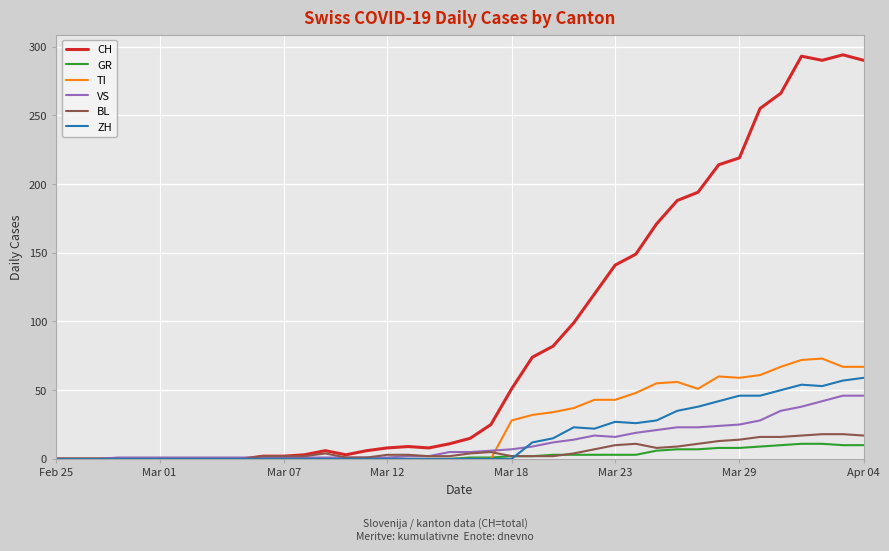

Which series has the largest total across all categories?

CH